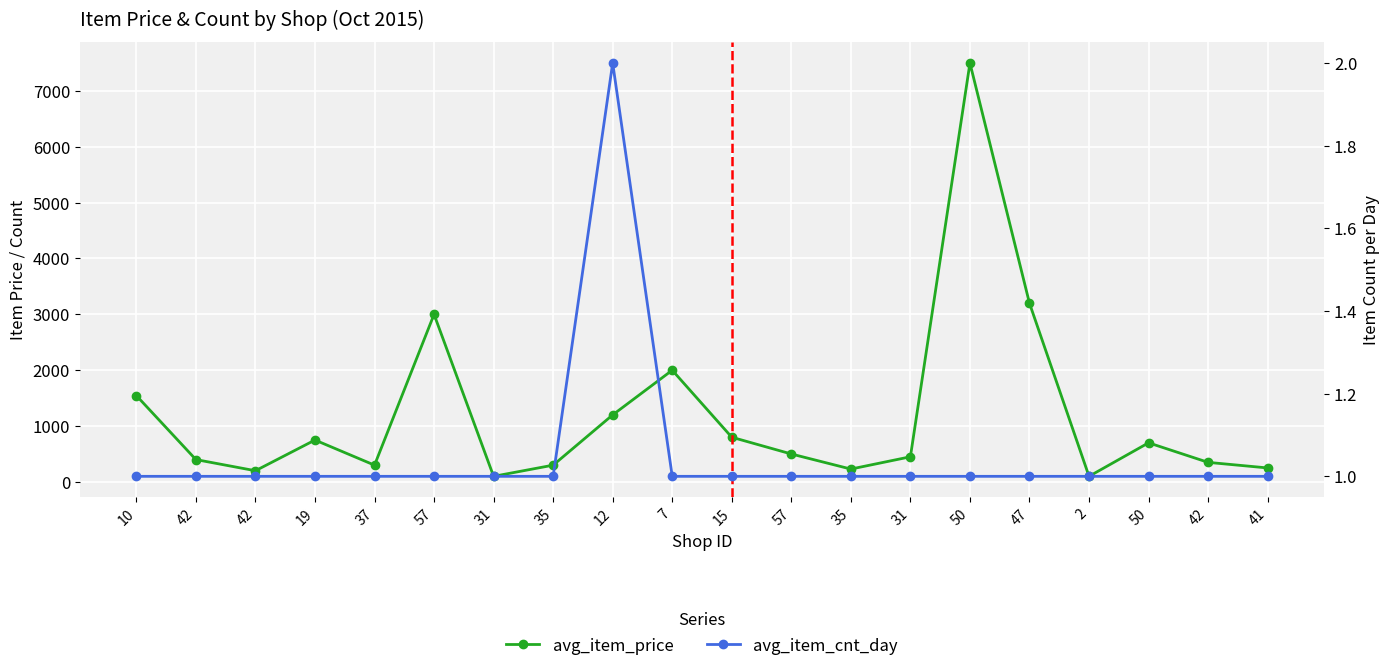

Rank the categories by avg_item_cnt_day value from highest to lowest.

12, 10, 42, 42, 19, 37, 57, 31, 35, 7, 15, 57, 35, 31, 50, 47, 2, 50, 42, 41